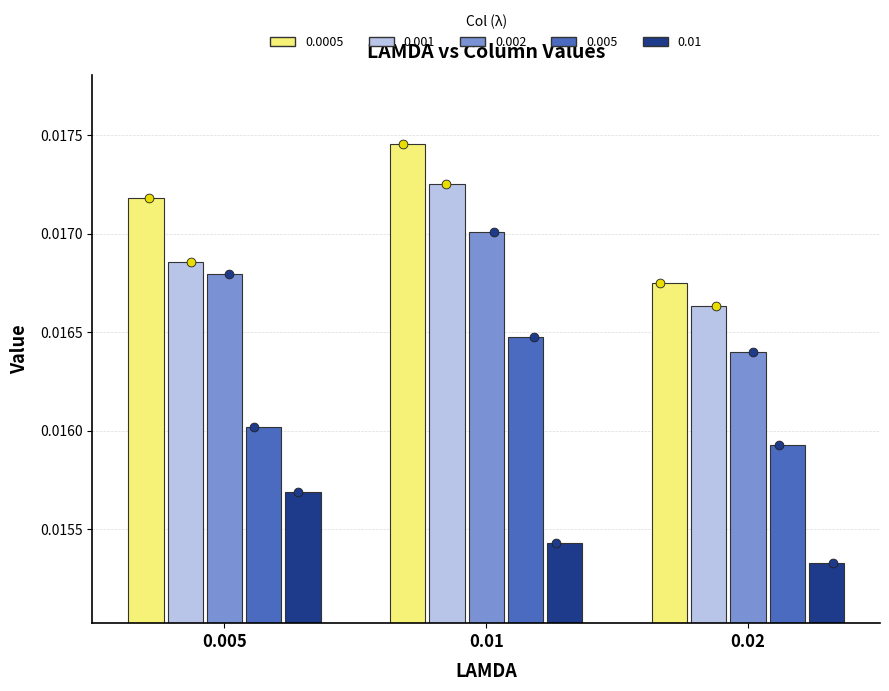

Which series has the widest spread of Y values?

0.0005